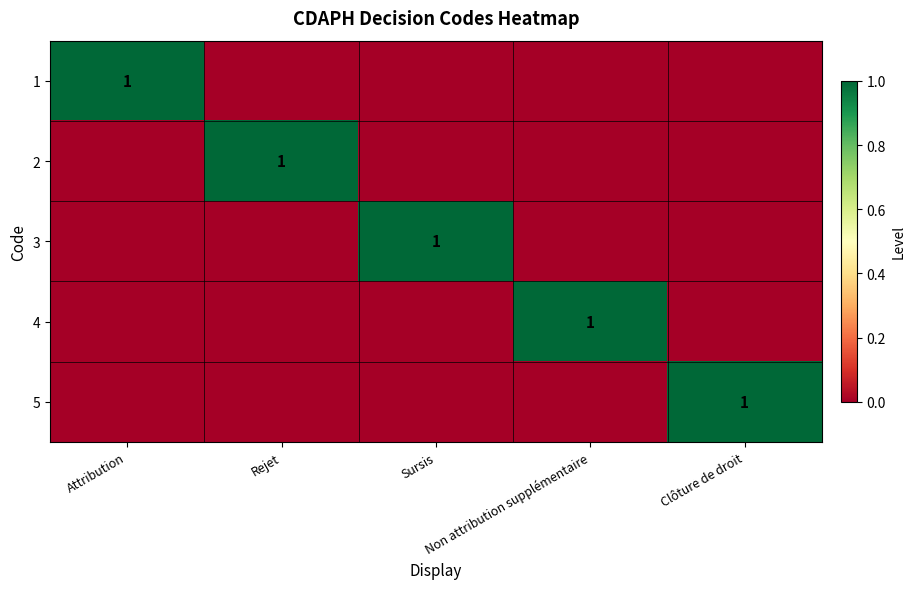

List the labels in order of 4 value, largest first.

Non attribution supplémentaire, Attribution, Rejet, Sursis, Clôture de droit